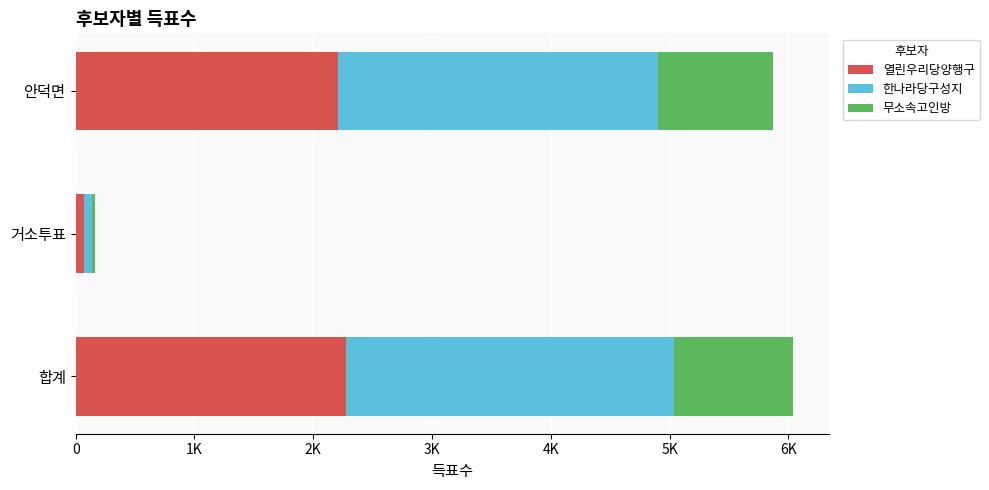

List the series in order of their overall mean, lowest first.

무소속고인방, 열린우리당양행구, 한나라당구성지